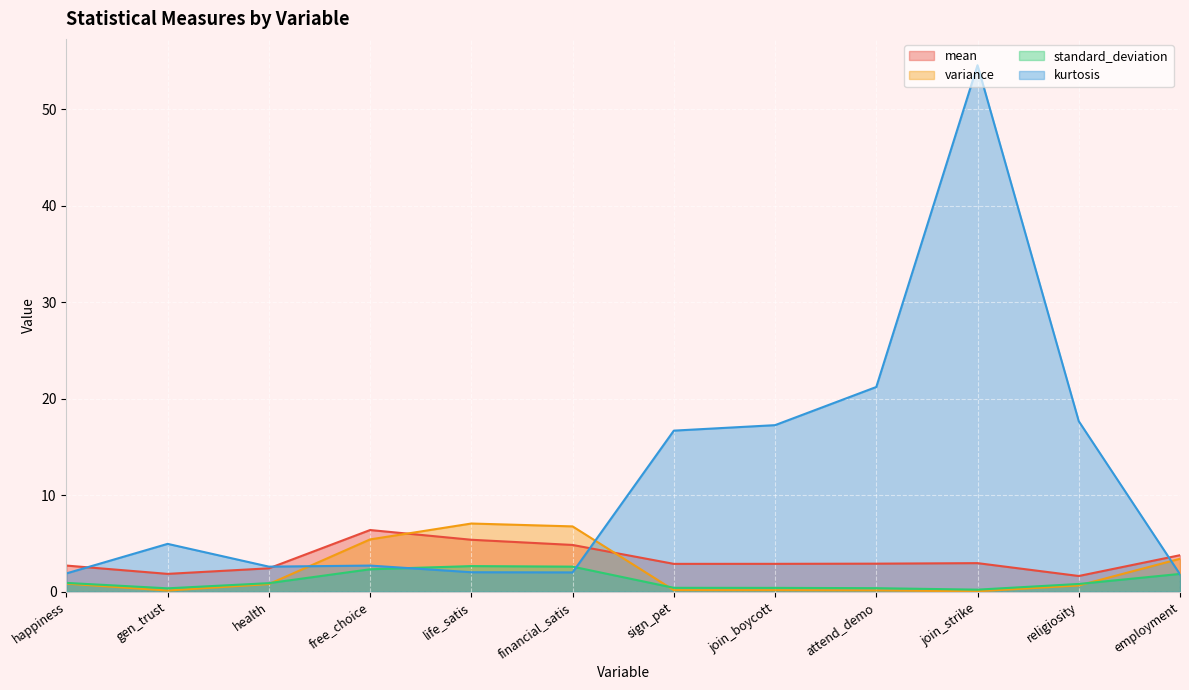

Rank the series at free_choice from lowest to highest value.

standard_deviation, kurtosis, variance, mean